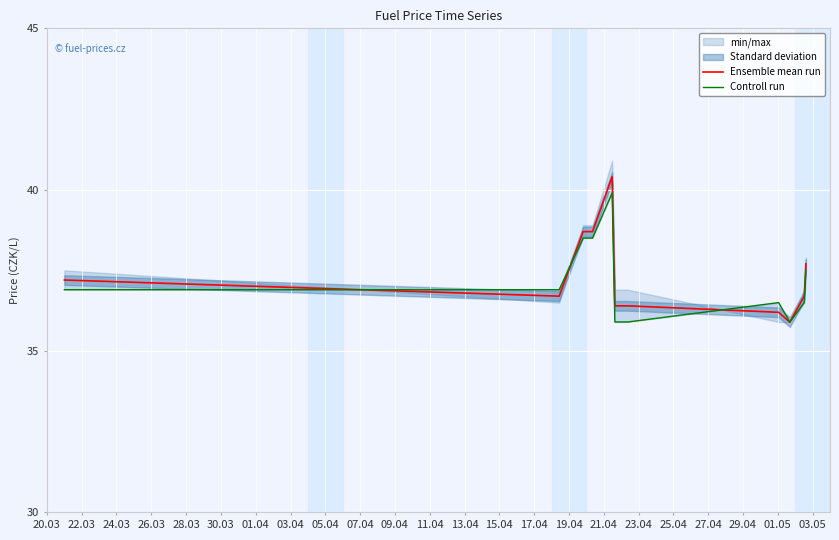

What is the minimum value for Ensemble mean run?

35.9